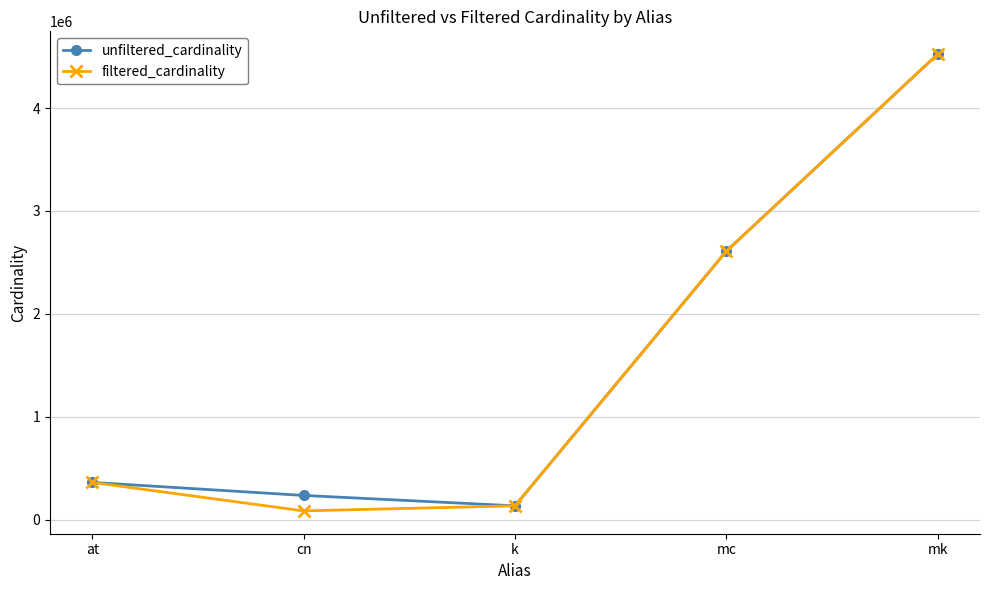

At which category is the sum across all series the highest?

mk